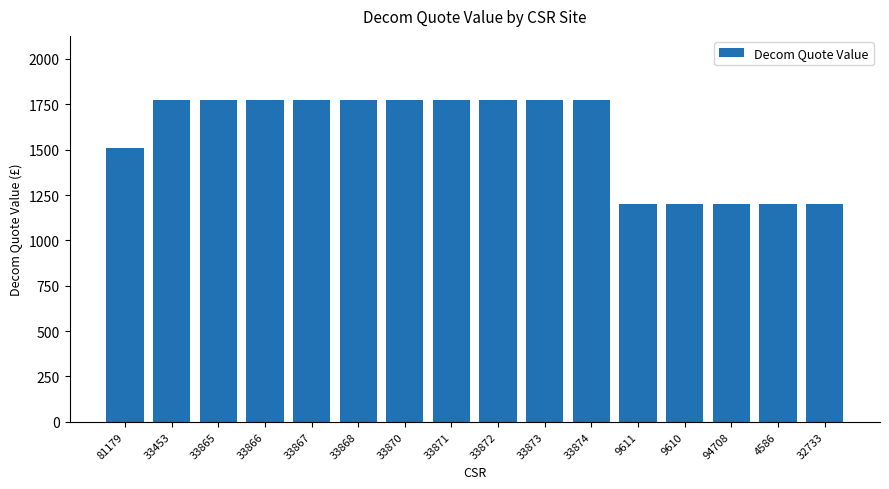

What is the difference between the maximum and minimum values?

572.5